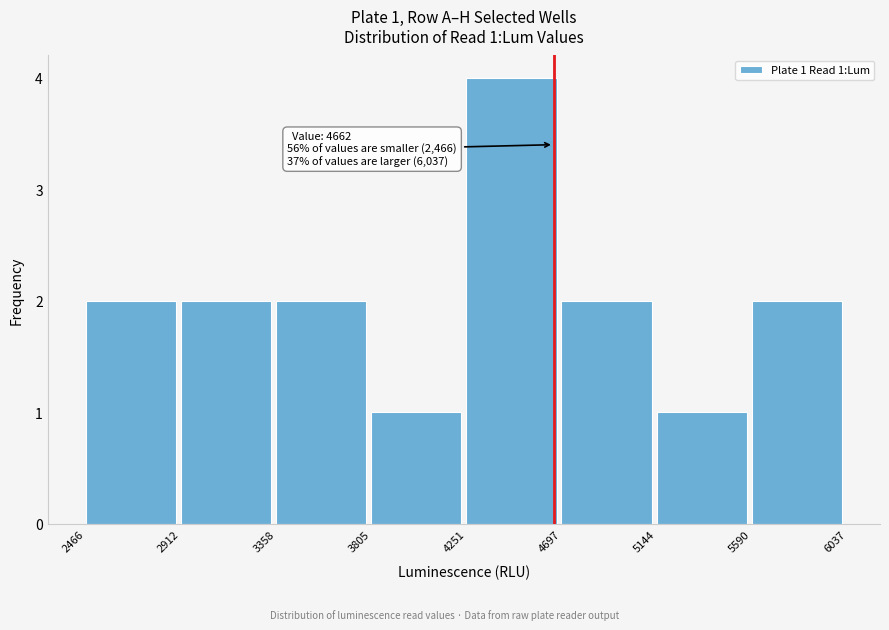

Over which range of the x-axis is the bar tallest?

4251 to 4697